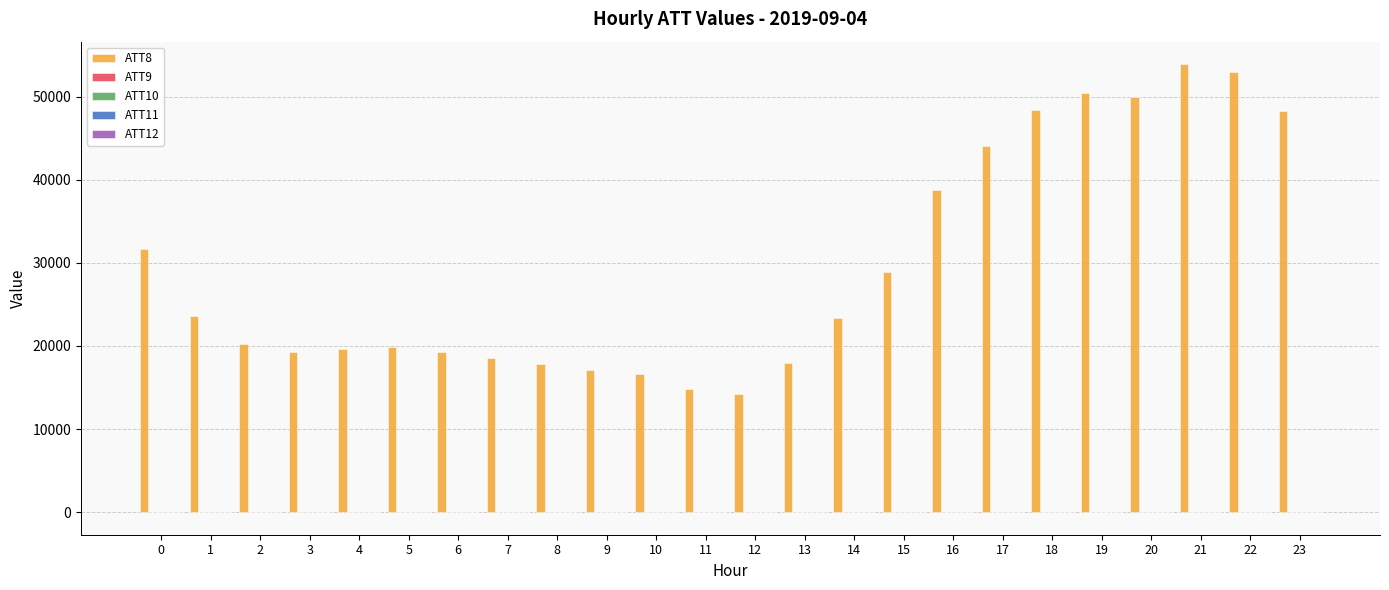

Which series has the largest total across all categories?

ATT8